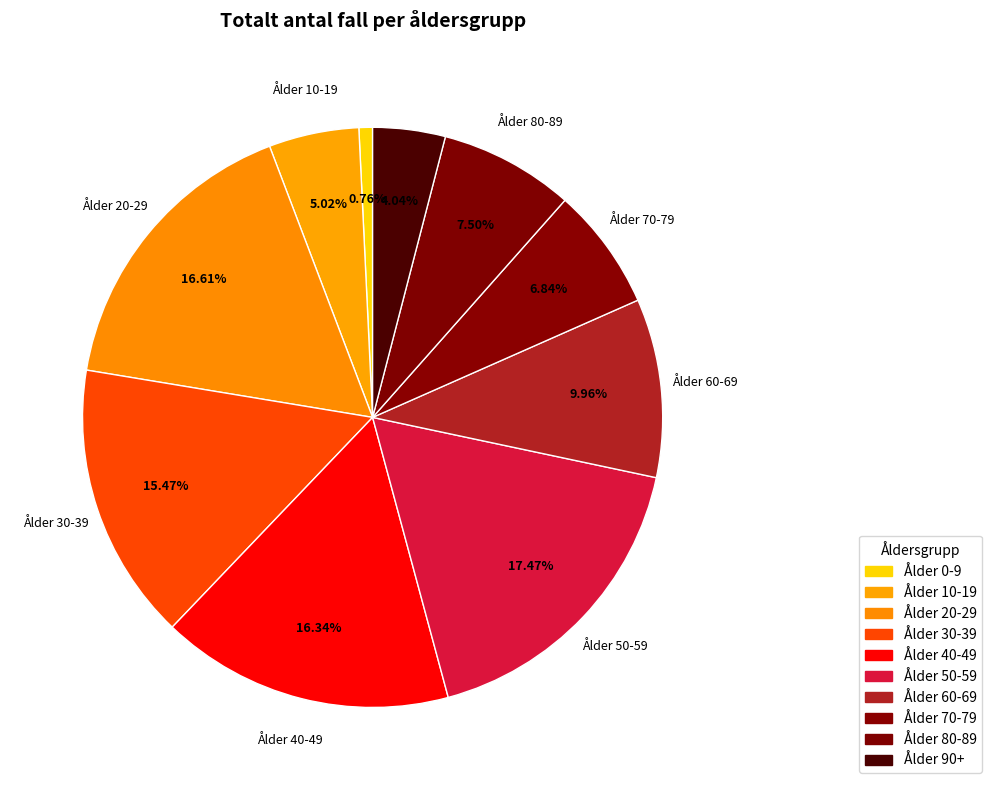

How many slices are in this pie chart?

10